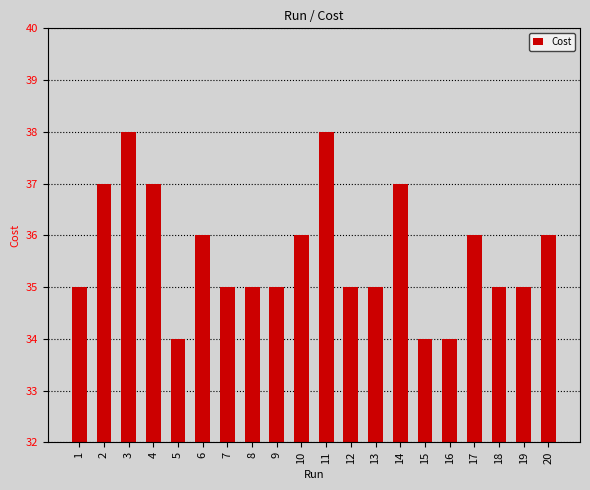

Count the number of data series in this chart.

1